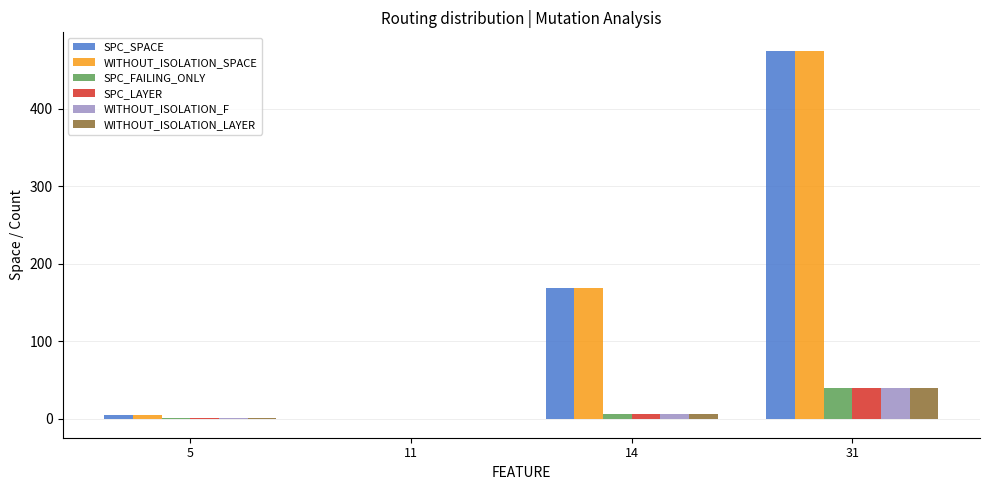

Is it true that WITHOUT_ISOLATION_F equals 6 at 14?

True